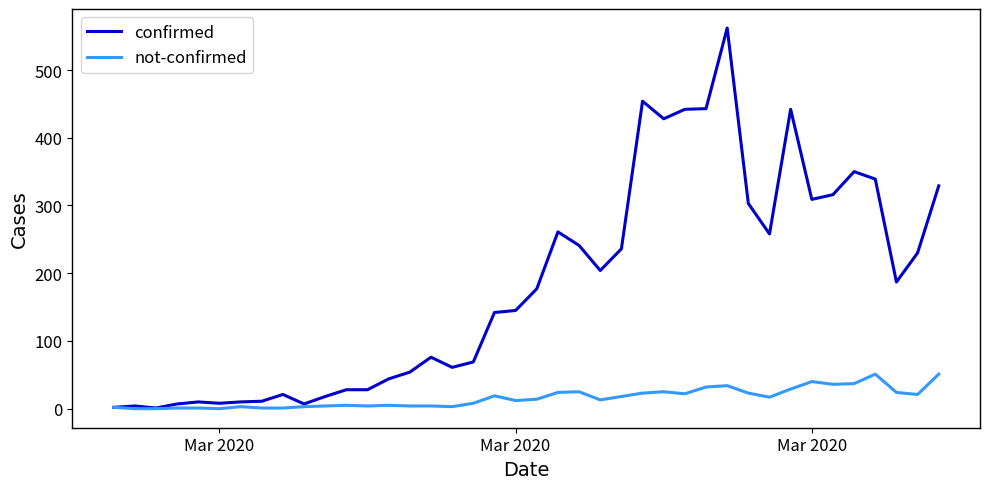

Which series has the largest range (max minus min)?

confirmed